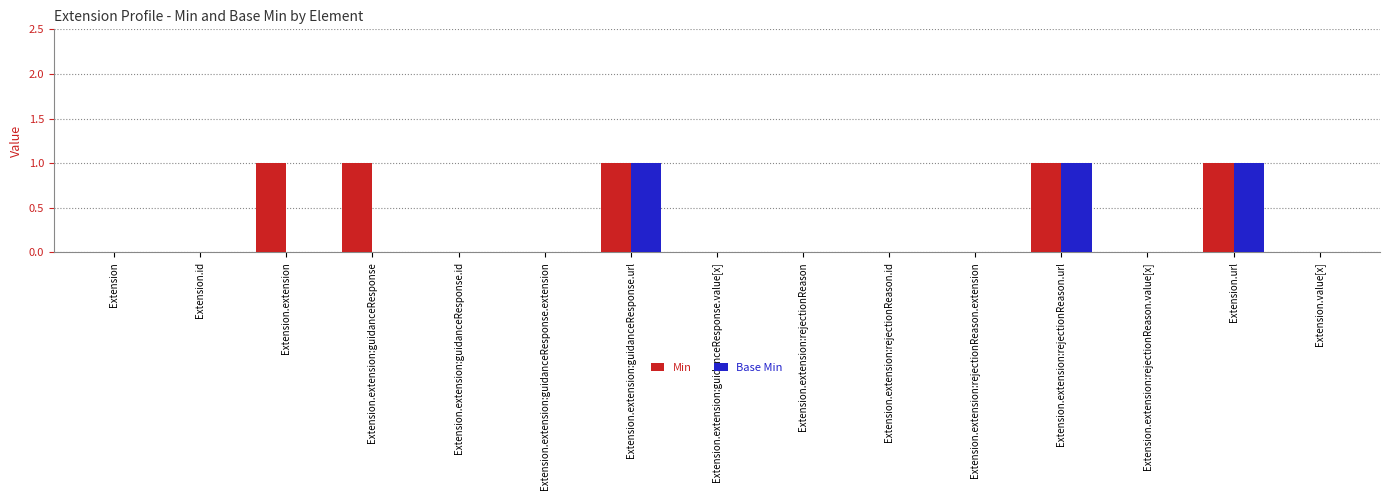

Which series has the largest total across all categories?

Min